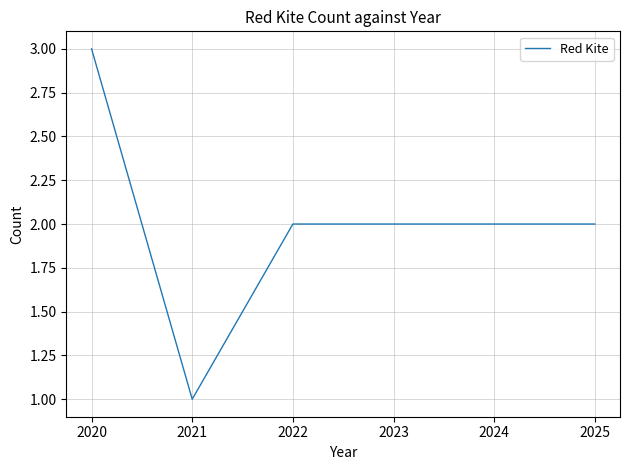

At which category does the chart reach its peak across all series?

2020